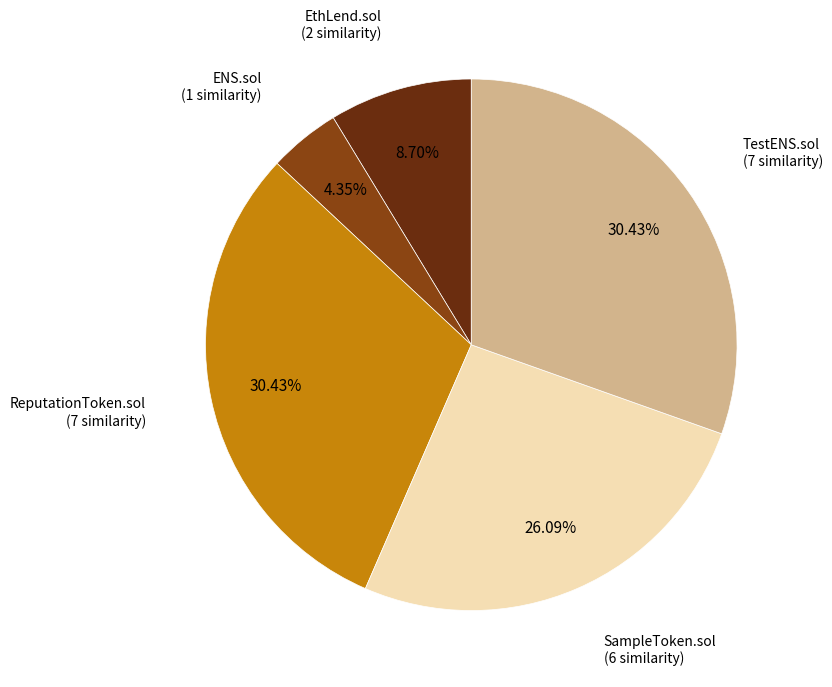

What is the smallest slice in the pie chart?

ENS.sol